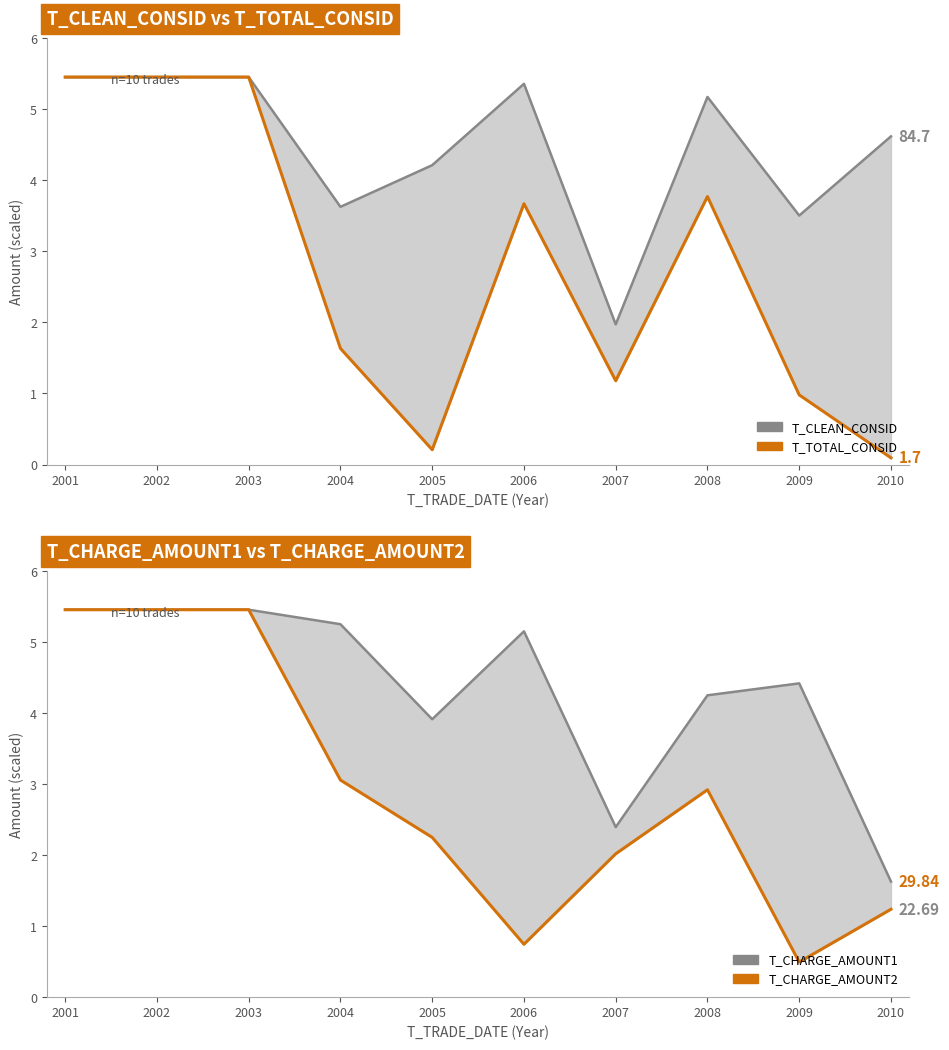

At which label does T_CLEAN_CONSID reach its peak?

2001